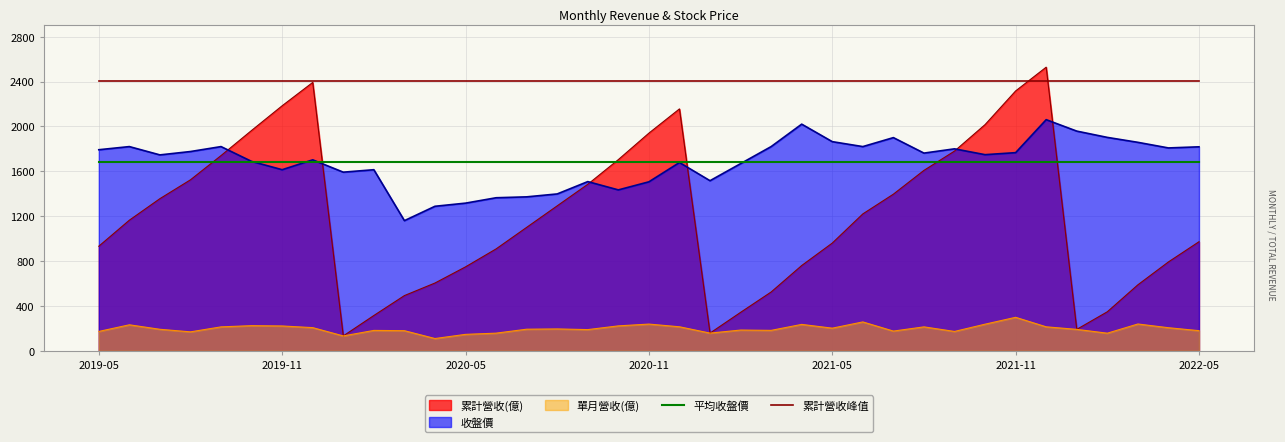

What is the average value of the 累計營收峰值 series?

2401.6